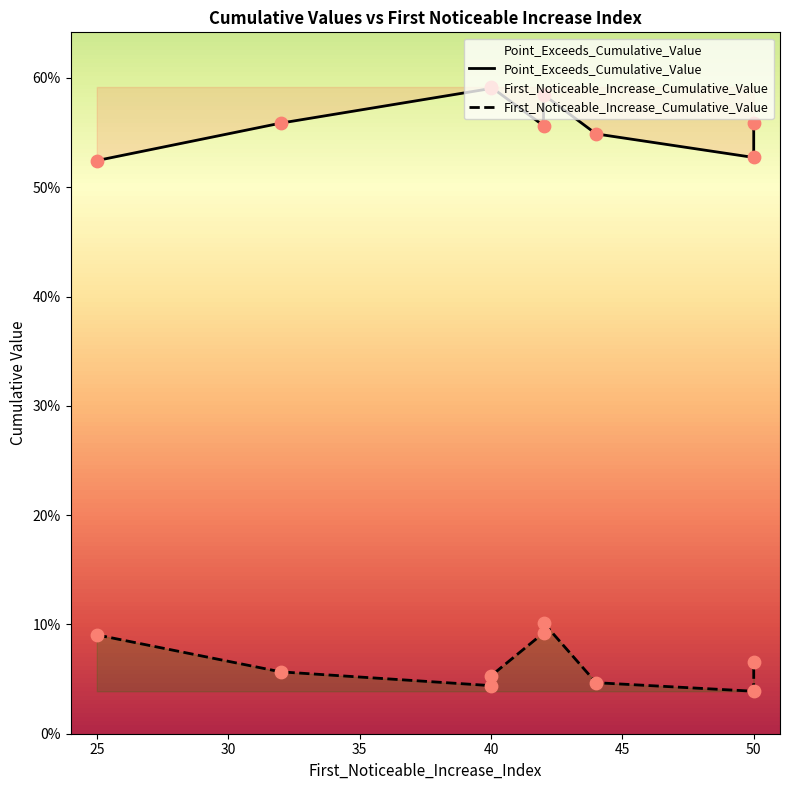

Which series contains the lowest Y value?

First_Noticeable_Increase_Cumulative_Value